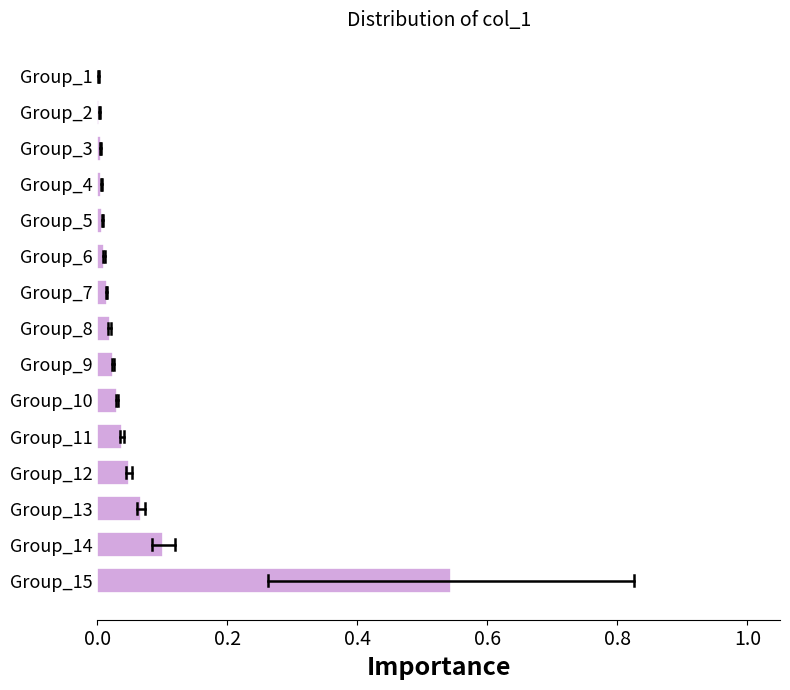

What is the sum of all values?

0.9